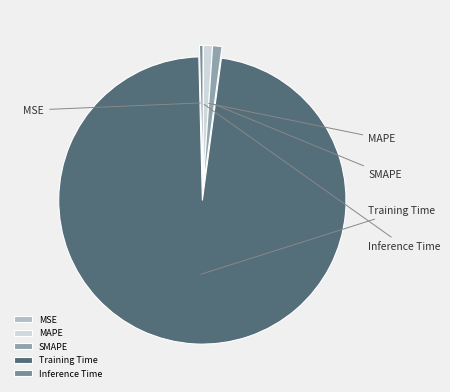

What percentage is the MAPE slice, to the nearest percent?

1%